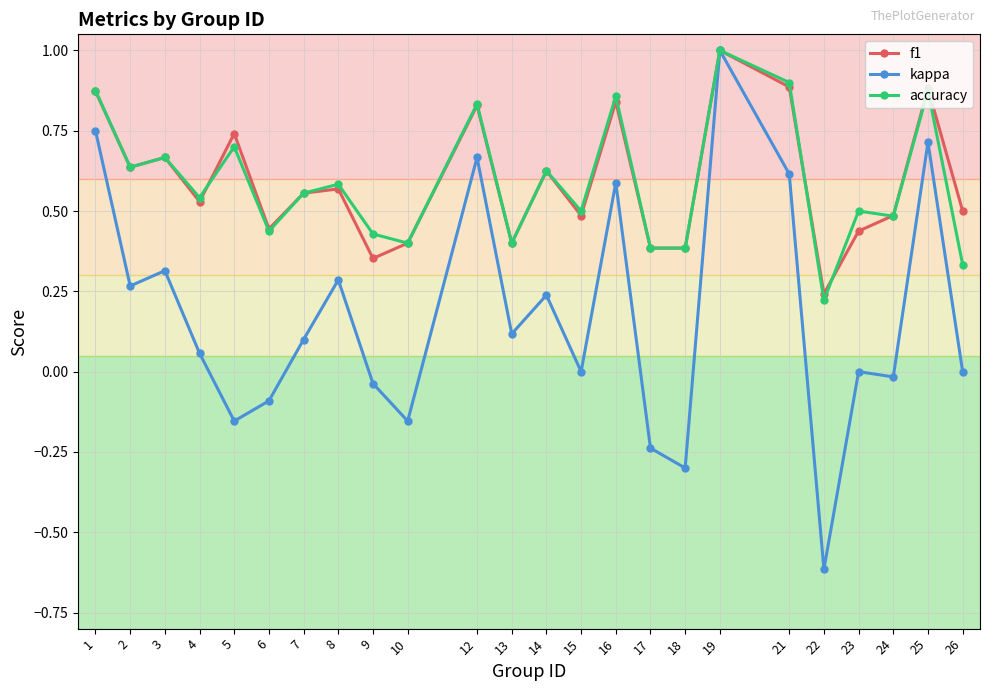

In accuracy, how many points are higher than both neighbors (excluding endpoints)?

9